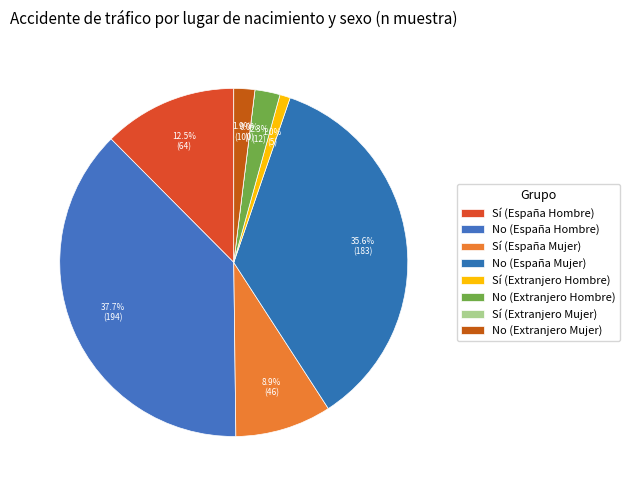

Rank the categories by value from lowest to highest.

Sí (Extranjero Mujer), Sí (Extranjero Hombre), No (Extranjero Mujer), No (Extranjero Hombre), Sí (España Mujer), Sí (España Hombre), No (España Mujer), No (España Hombre)